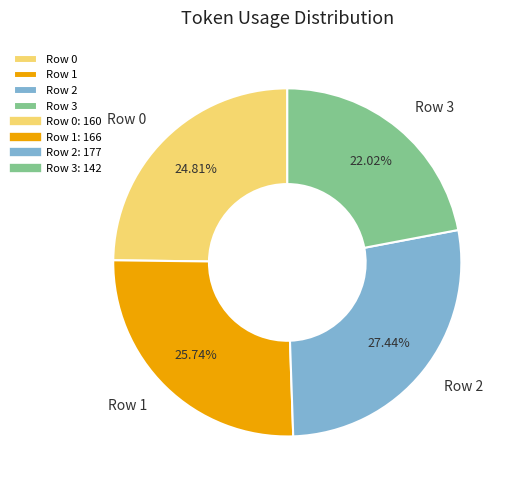

How many slices are in this pie chart?

4